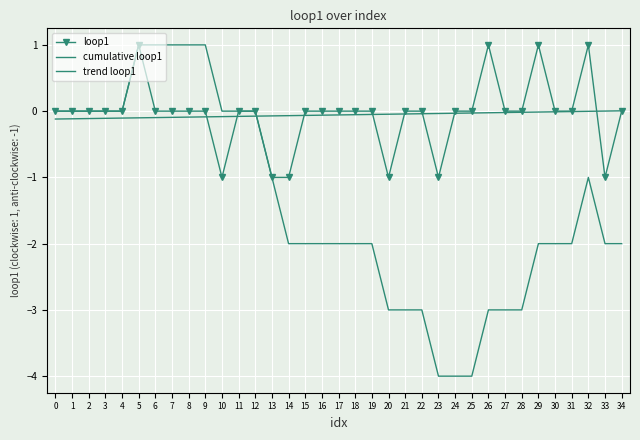

List the series in order of their peak value, lowest first.

trend loop1, loop1, cumulative loop1